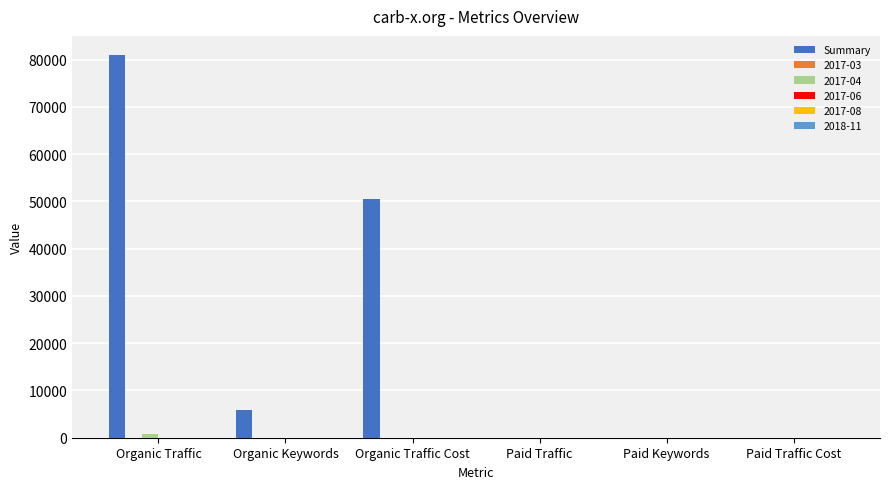

The value of Summary at Organic Traffic Cost is 50497. True or false?

True